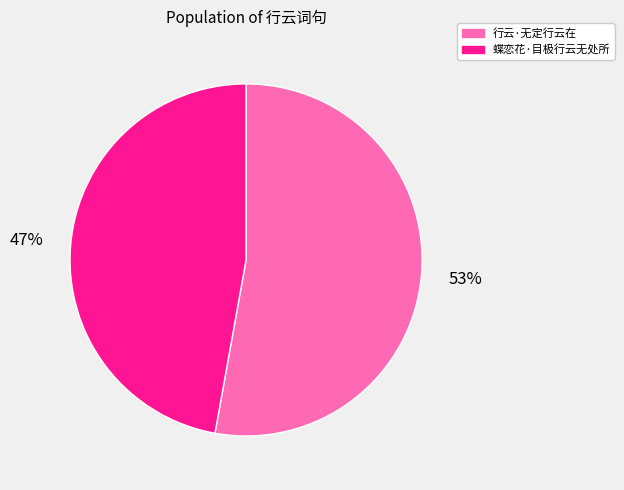

To the nearest percent, what is the combined percentage of 蝶恋花·目极行云无处所 and 行云·无定行云在?

100%